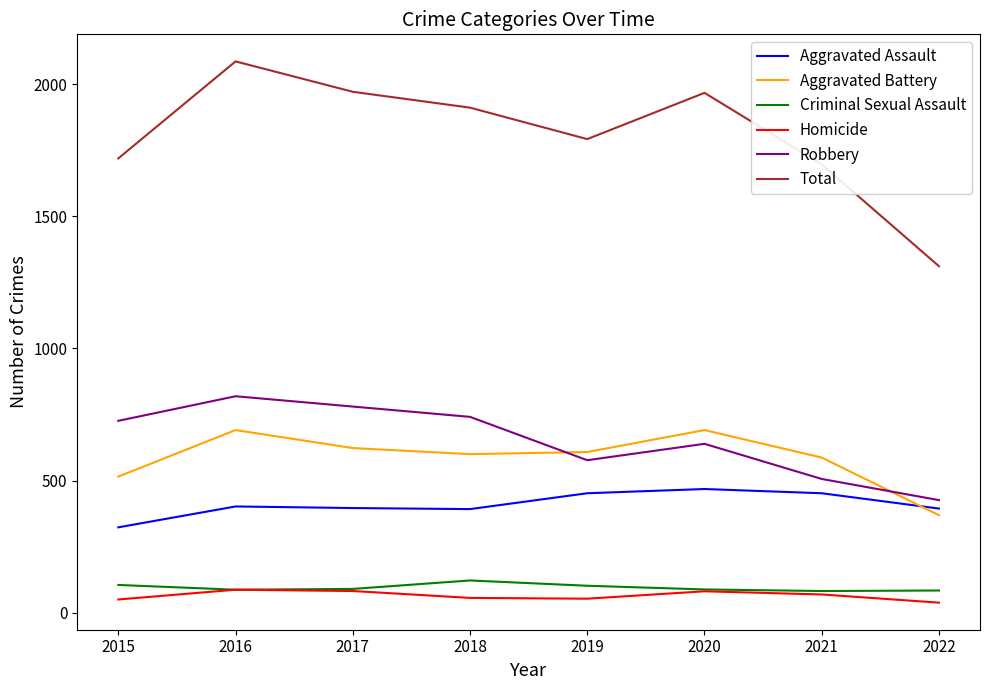

Between 2020 and 2021, which series saw the biggest shift?

Total